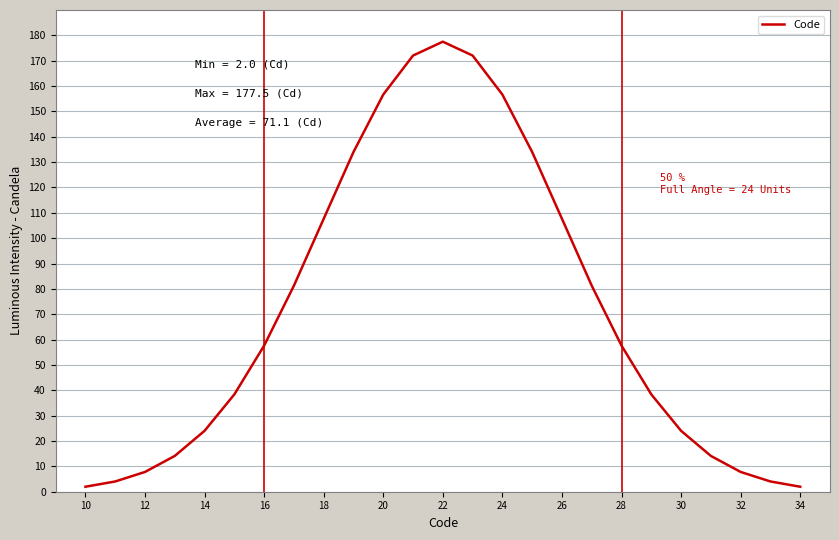

What is the greatest value displayed?

177.5